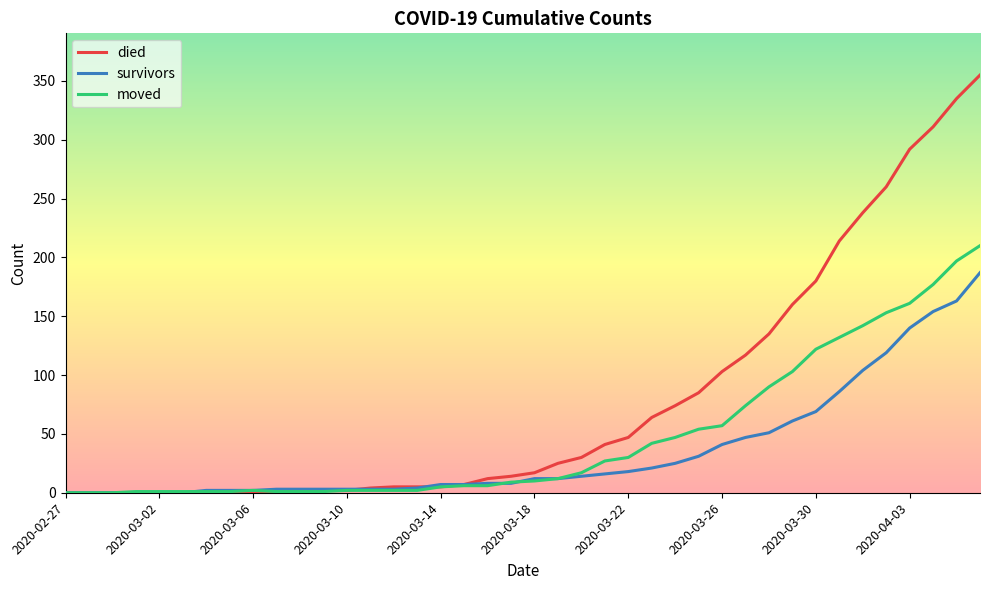

Which series has the widest spread of values?

died